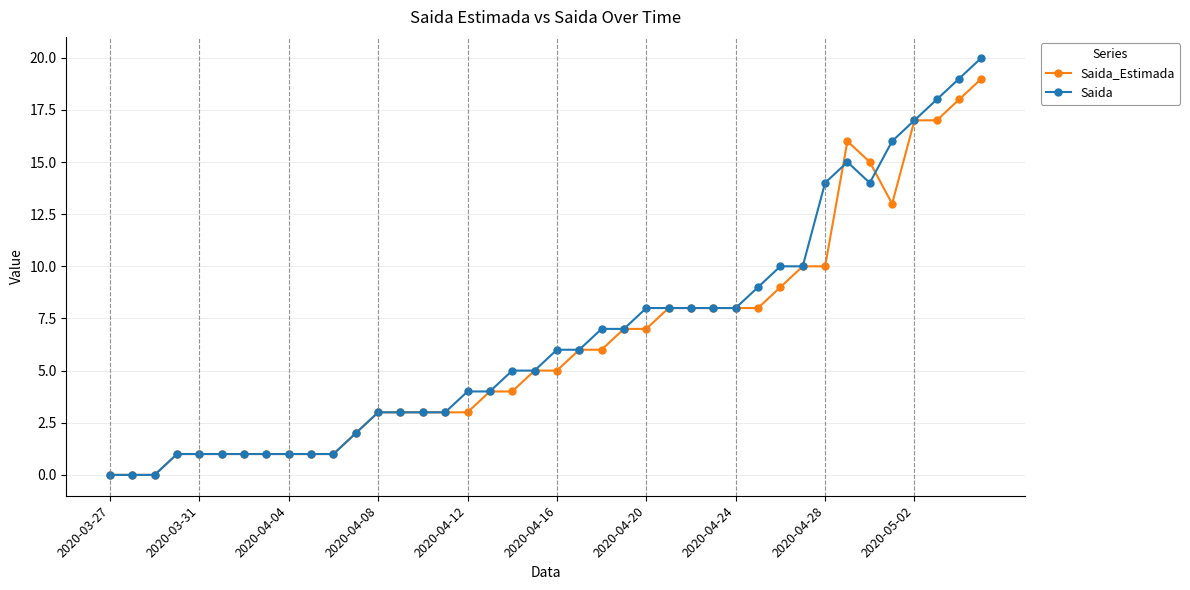

Which series has the widest spread of values?

Saida